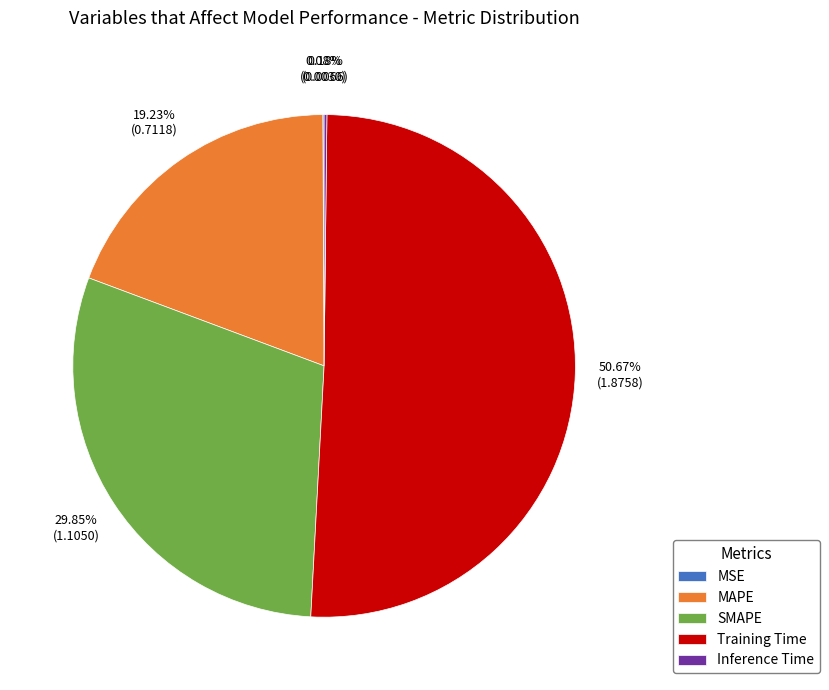

Which slice is the largest?

Training Time